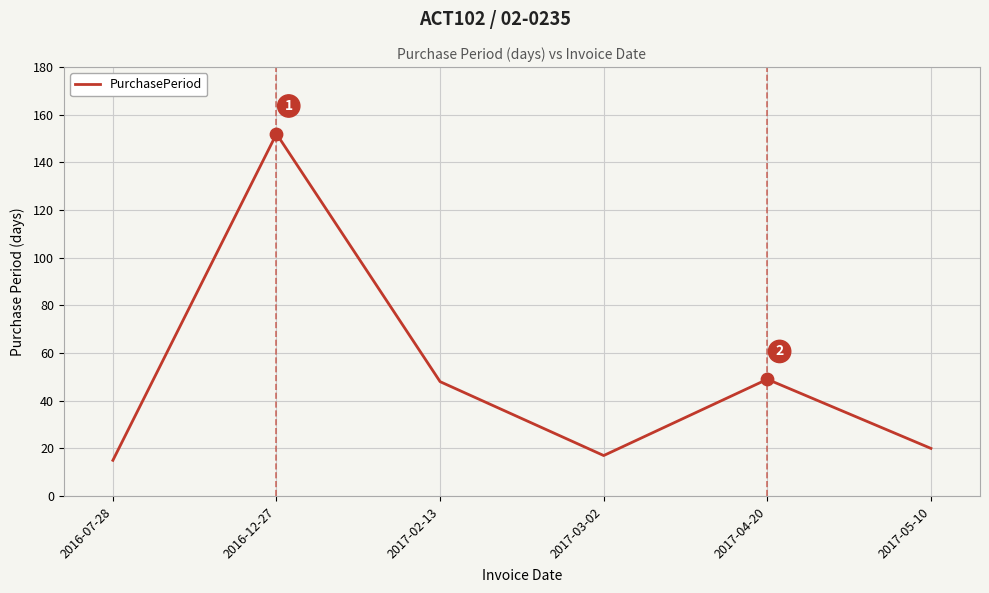

Approximately how many times larger is the value at 2017-05-10 compared to 2016-12-27?

0.1